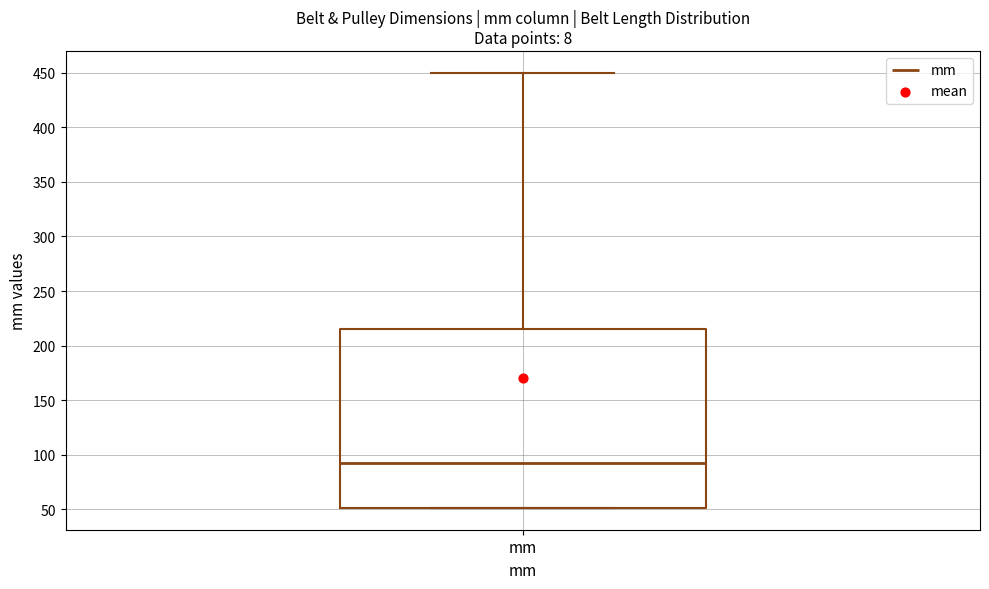

Transcribe this box plot: give where the median line is, the range the box spans, and where the two whiskers end, as read against the y-axis. The values are not printed on the chart, so give them approximately, as read against the axis.

median 90, box 50 to 215, whiskers 50 to 450